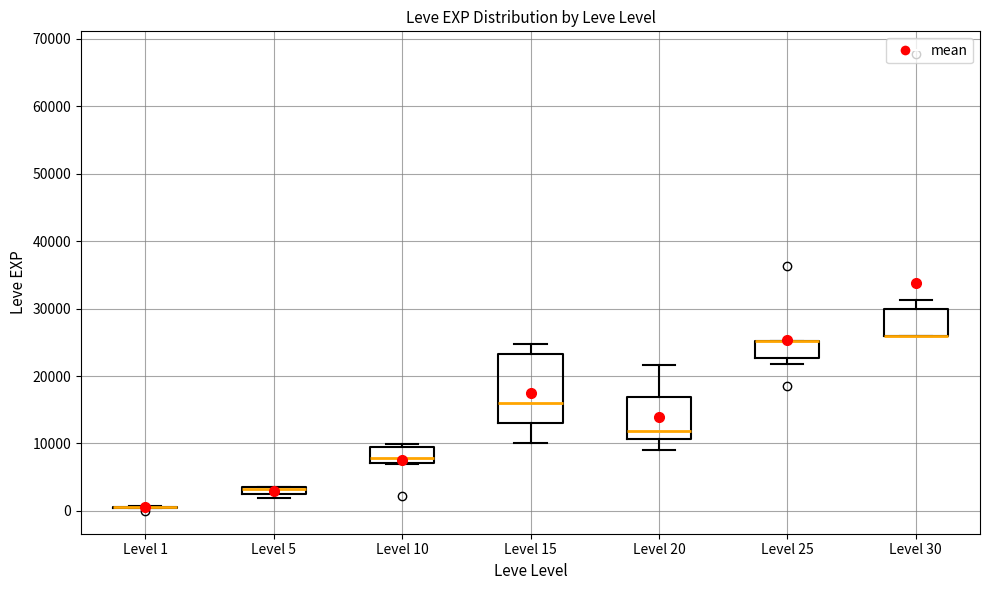

Where is the upper edge of the box for Level 5 on the y-axis? The values are not printed on the chart, so give them approximately, as read against the axis.

4000